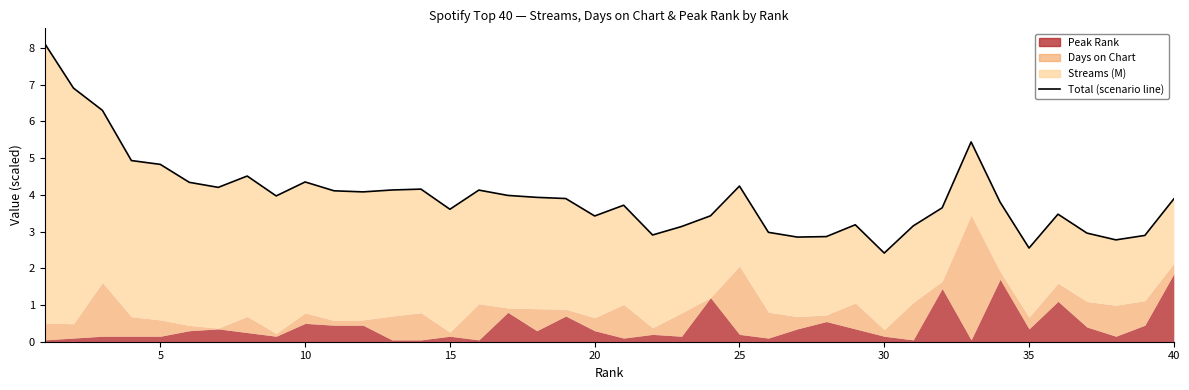

How many data points are above 3?

31